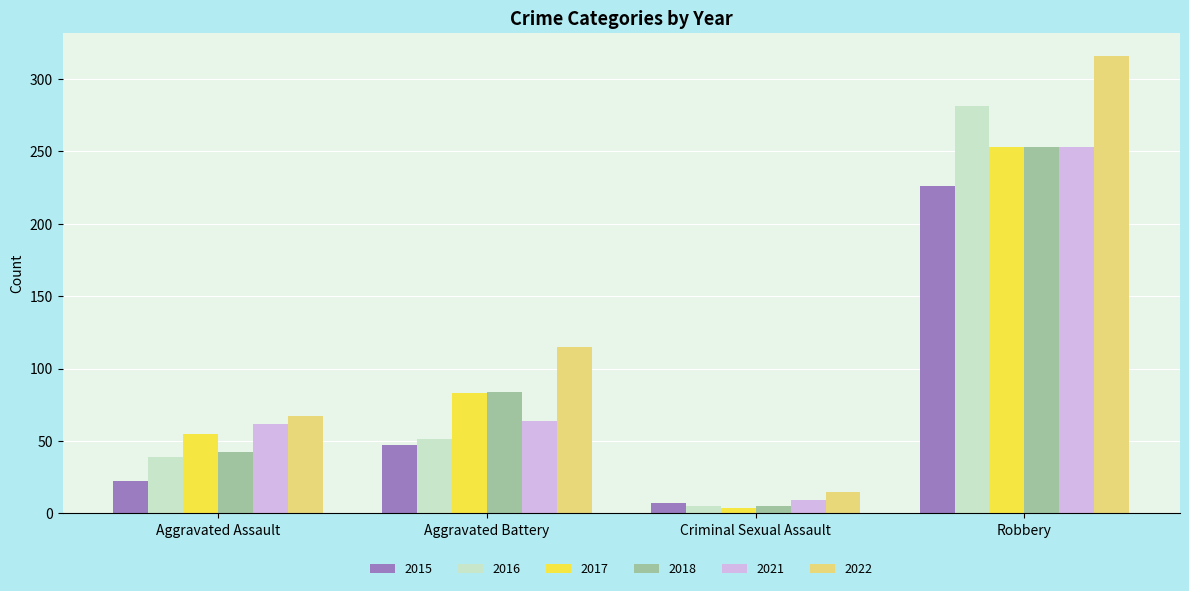

What is the sum of the 2016 values at Robbery and Aggravated Battery?

332